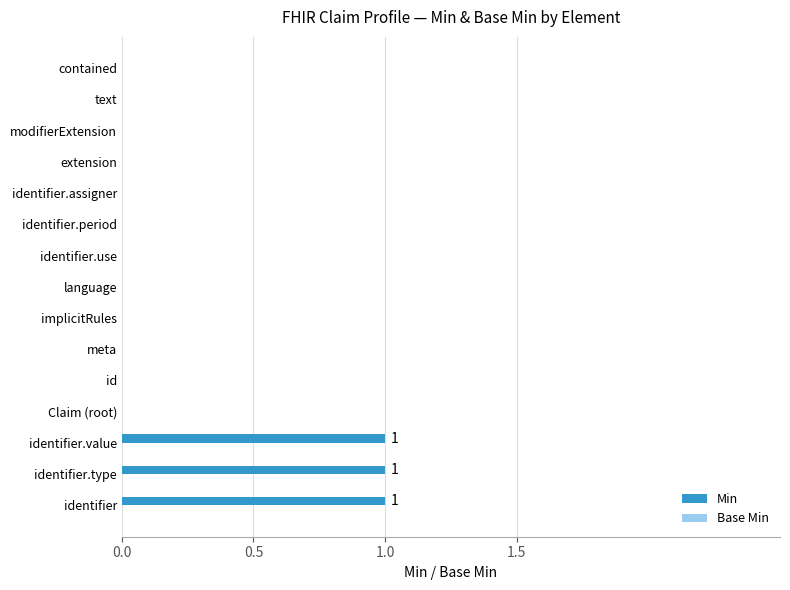

Is it true that the value at language is 0?

True